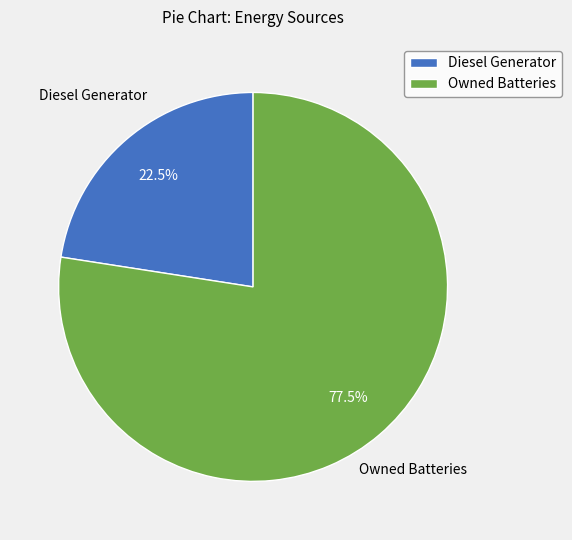

How many segments does this pie chart have?

2